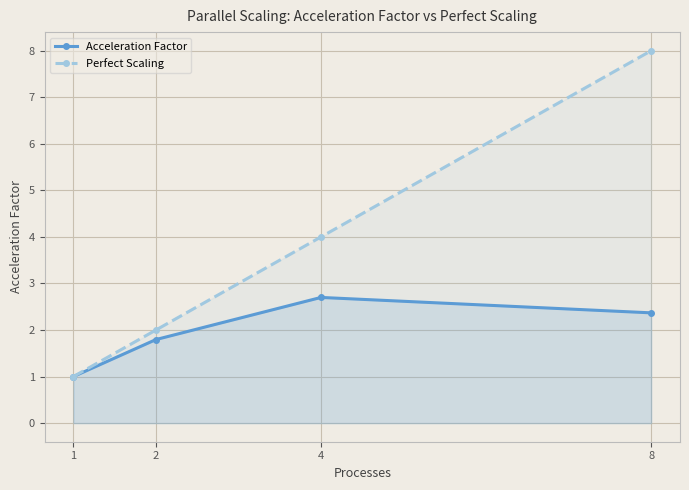

True or false: Perfect Scaling and Acceleration Factor cross at least once.

False